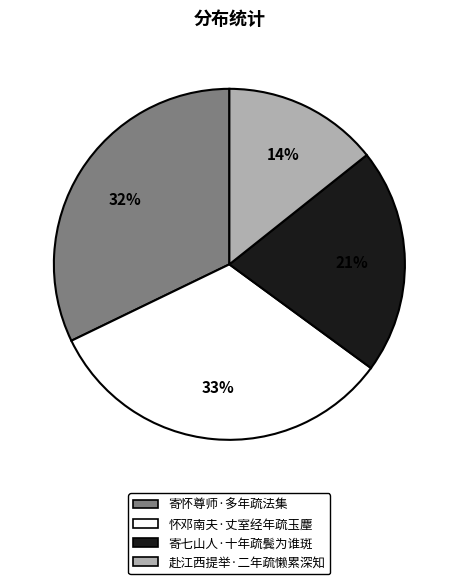

Which category has the biggest portion of the pie?

怀邓南夫·丈室经年疏玉麈